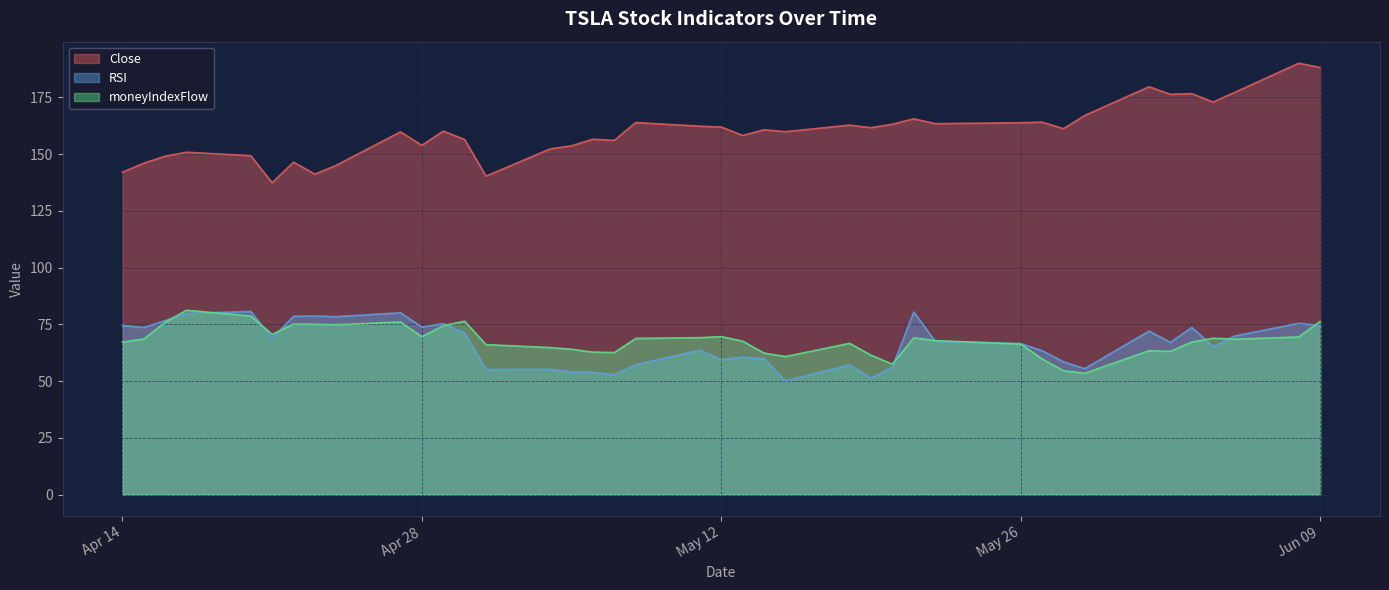

At which category does Close reach its first local peak?

2020-04-17